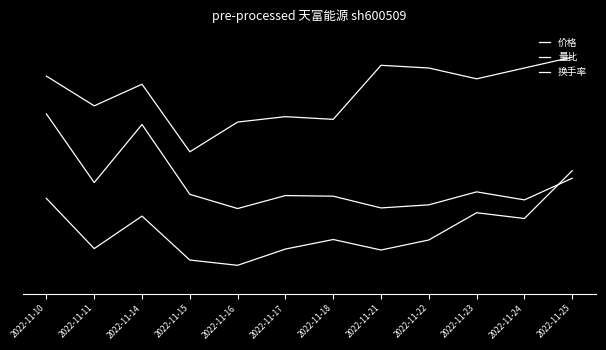

Which series has the largest range (max minus min)?

价格